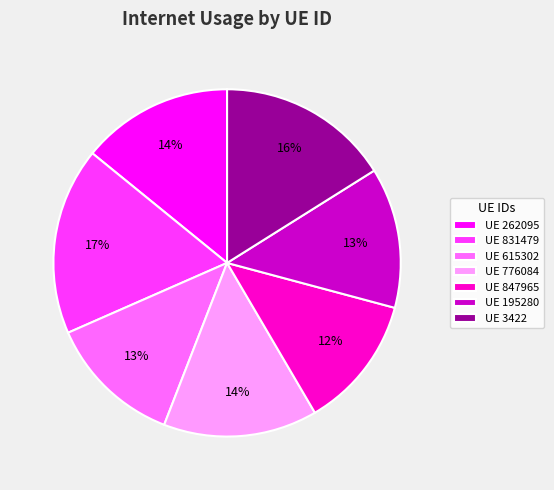

Does any single category account for the majority?

No